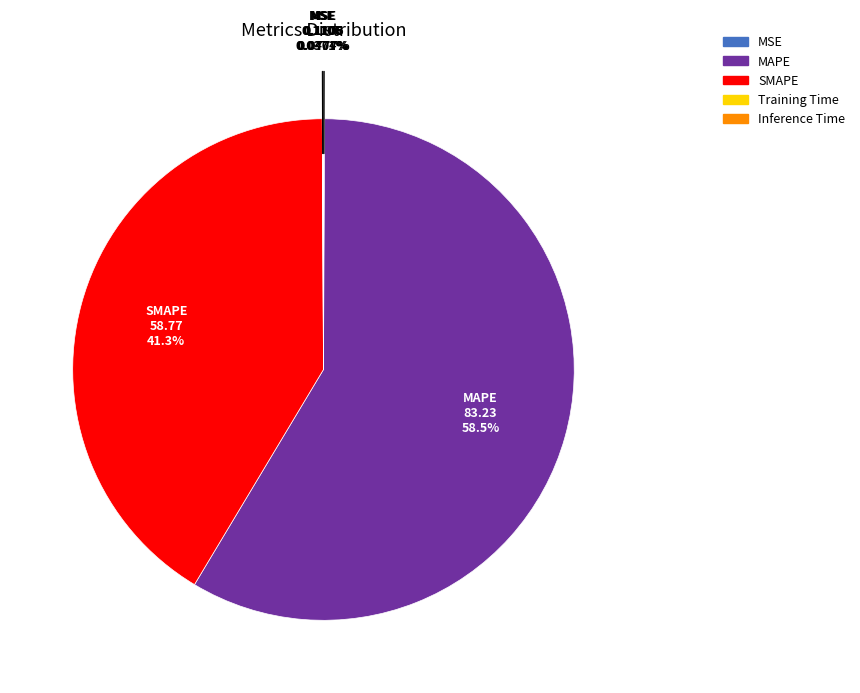

What is the largest slice in the pie chart?

MAPE